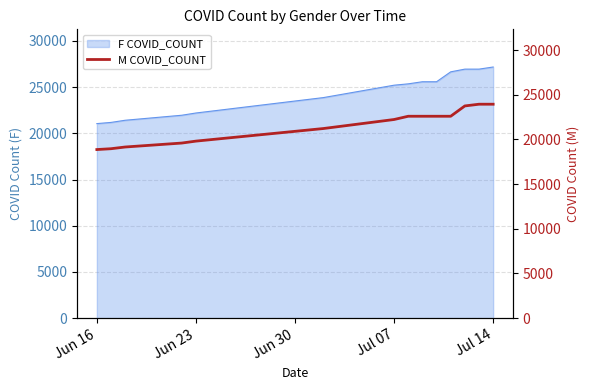

What is the highest value of the F COVID_COUNT series?

27182